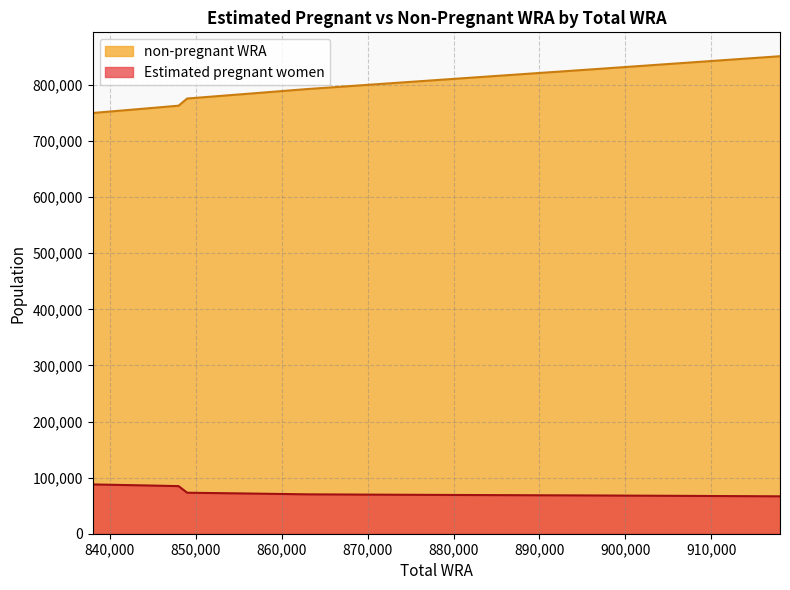

Reading left to right, extract all data points from this chart.

Estimated pregnant women: 87885.2	86147.3	84864.3	73109.3	71704.9	70210.5	69596.1	68935.8	68230.8	67463.0	66672.2
non-pregnant WRA: 750114.8	757852.7	763135.7	775890.7	784295.1	792789.5	802403.9	814064.2	827769.2	839537.0	851327.8